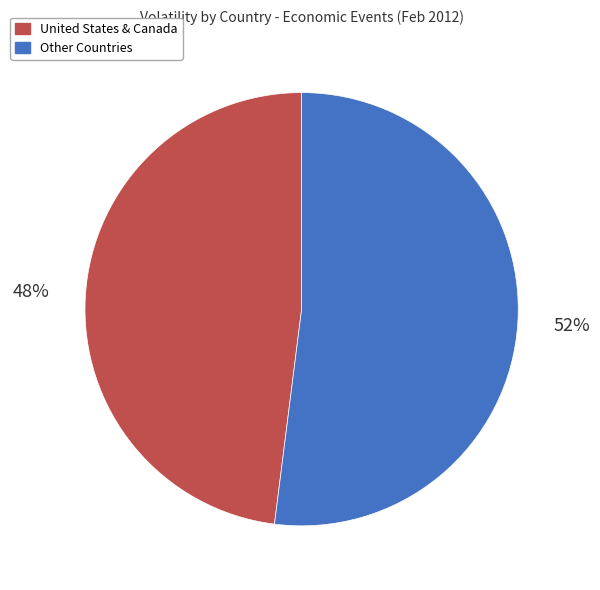

How many slices are in this pie chart?

2